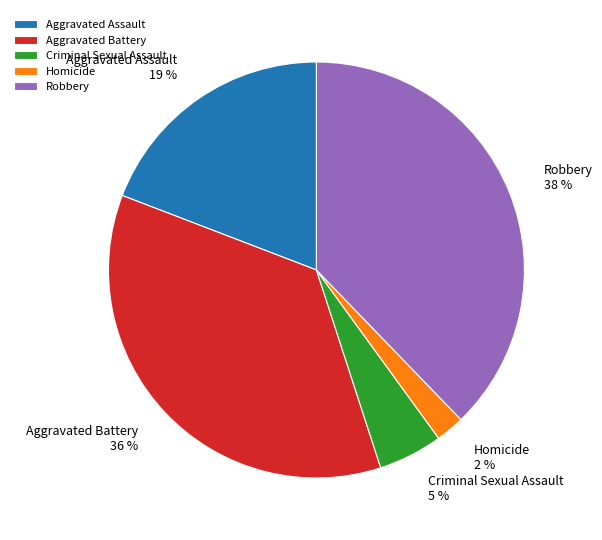

True or false: Robbery accounts for 38% of the total.

True